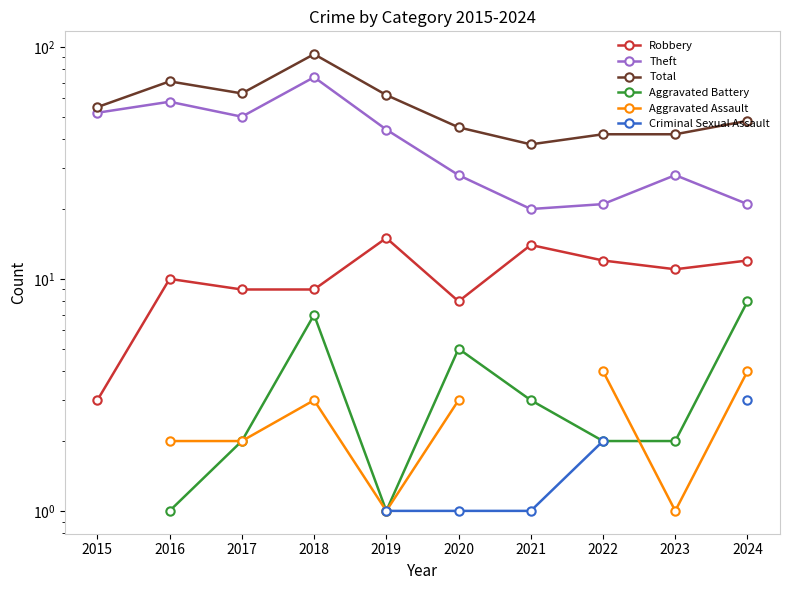

What is the sum of the Robbery values at 2024 and 2019?

27.0